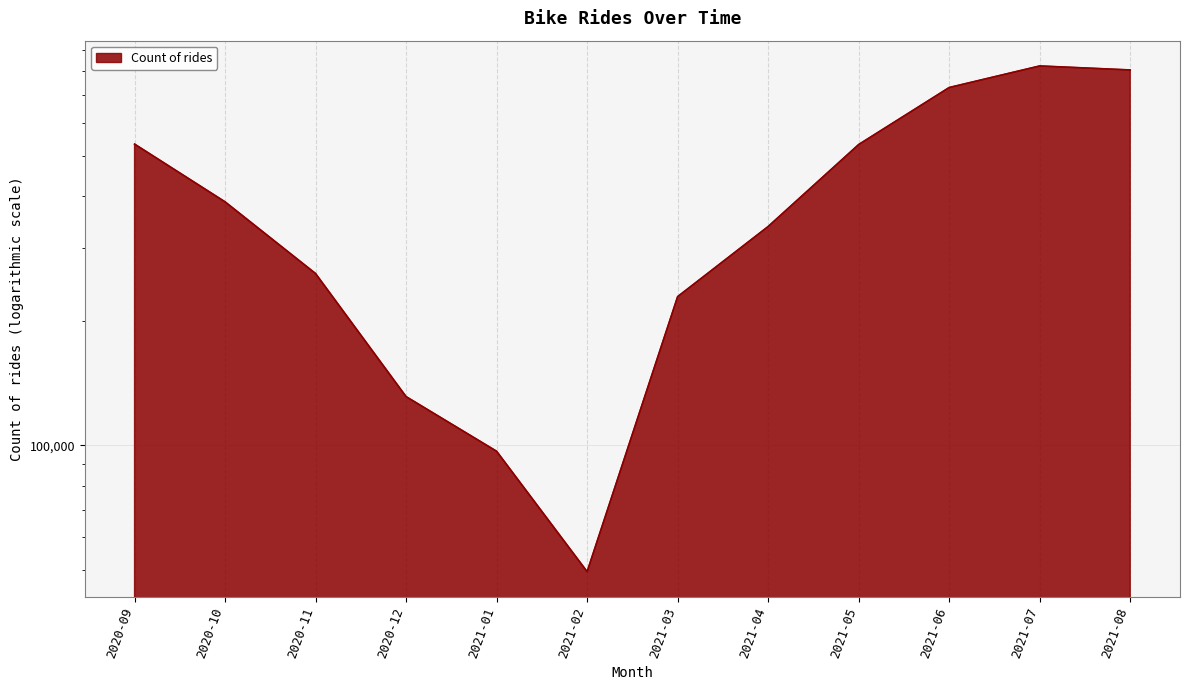

At which category does the data reach its first local peak?

2021-07